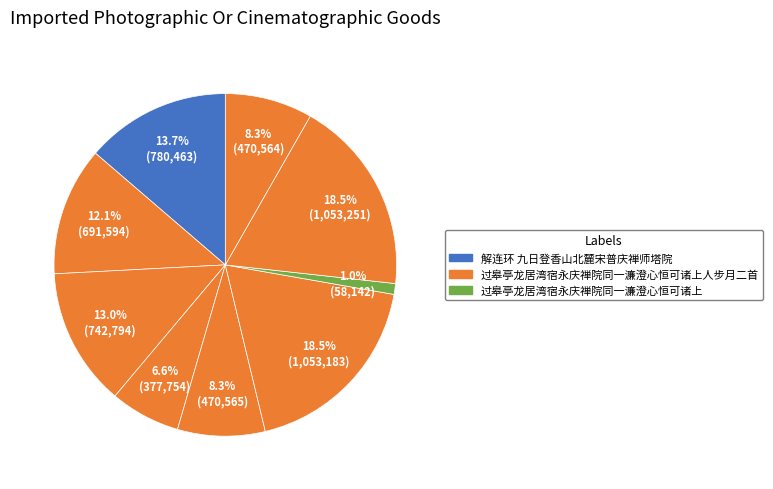

To the nearest percent, what is the difference between the largest and smallest slice percentages?

17%